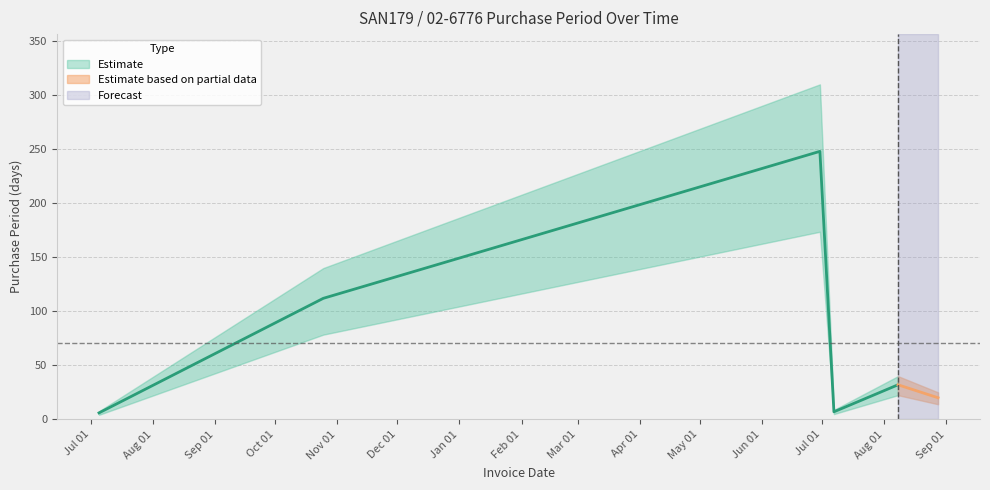

The value at 2017-06-30 is 416. True or false?

False